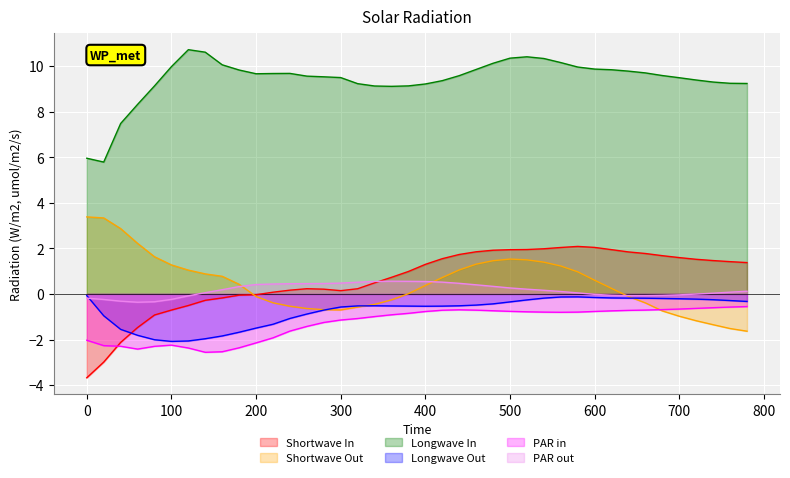

Which series has the widest spread of values?

Shortwave In